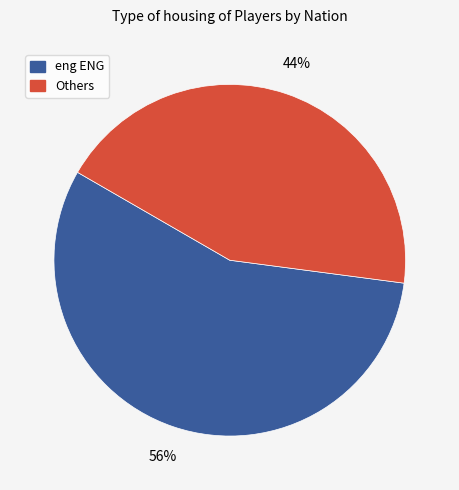

Count the number of slices in the pie.

2